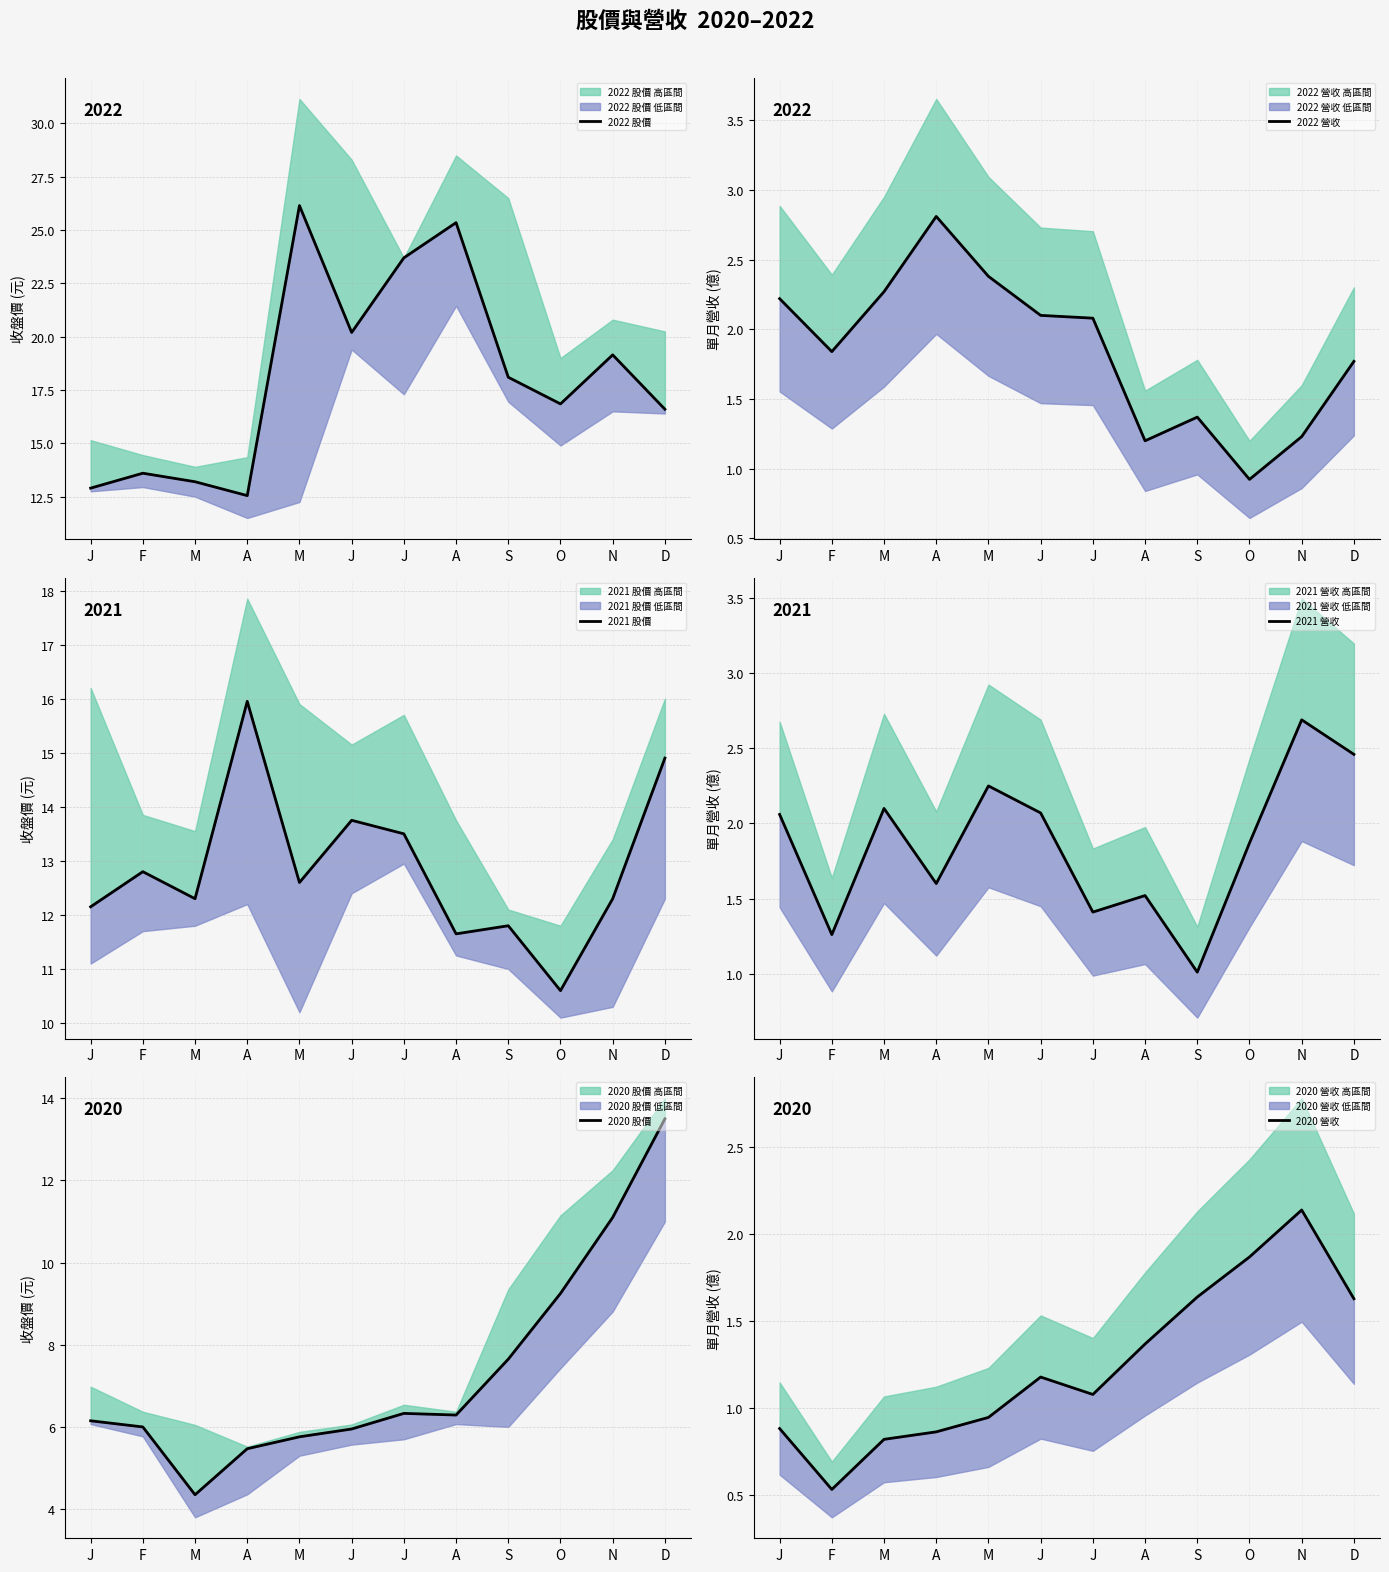

What is the difference between the maximum and second lowest values in the 2020 營收 series?

1.3